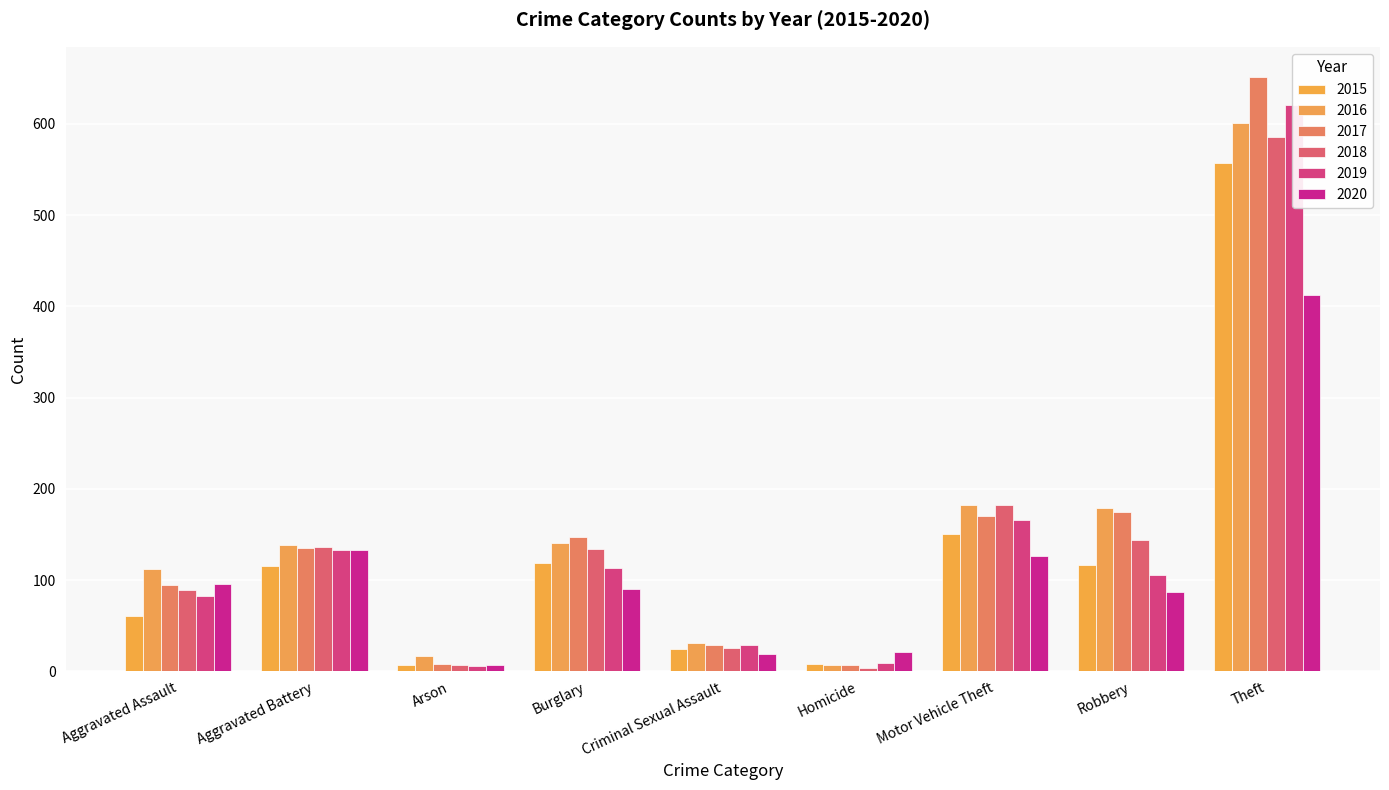

What is the difference between the 2019 values at Arson and Robbery?

100